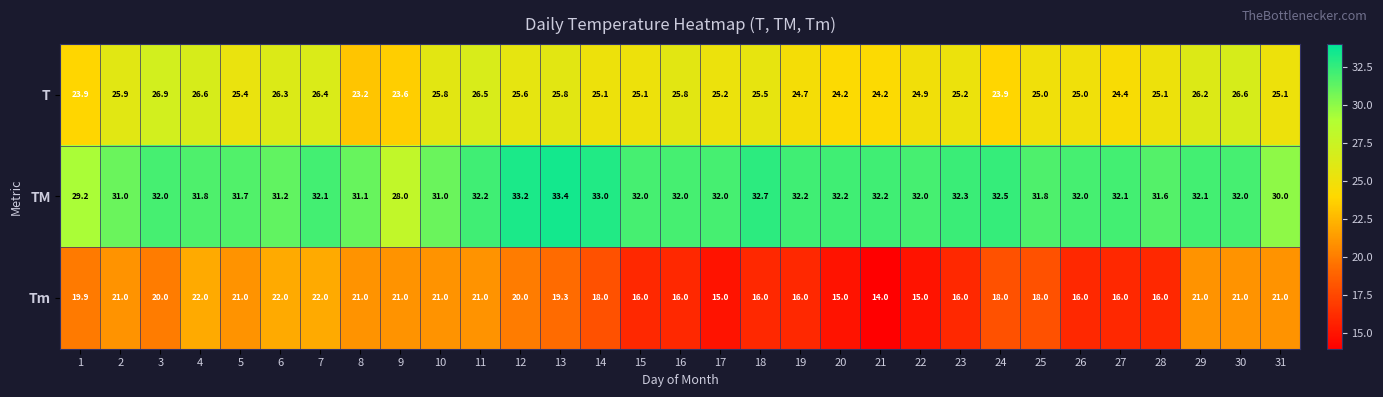

Is it true that TM equals 32.0 at 22?

True